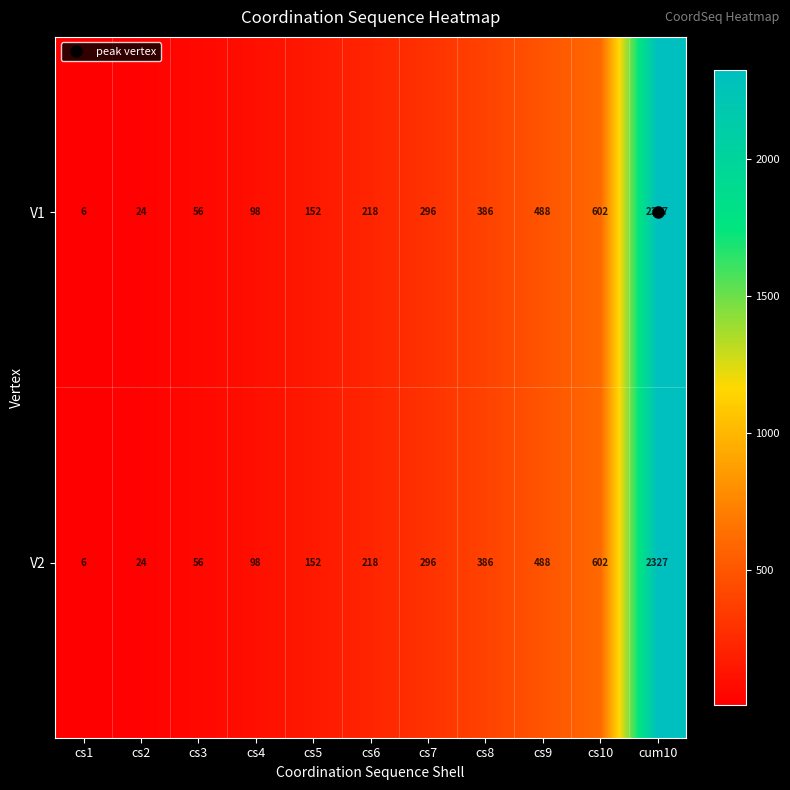

What is the minimum value shown in the chart?

6